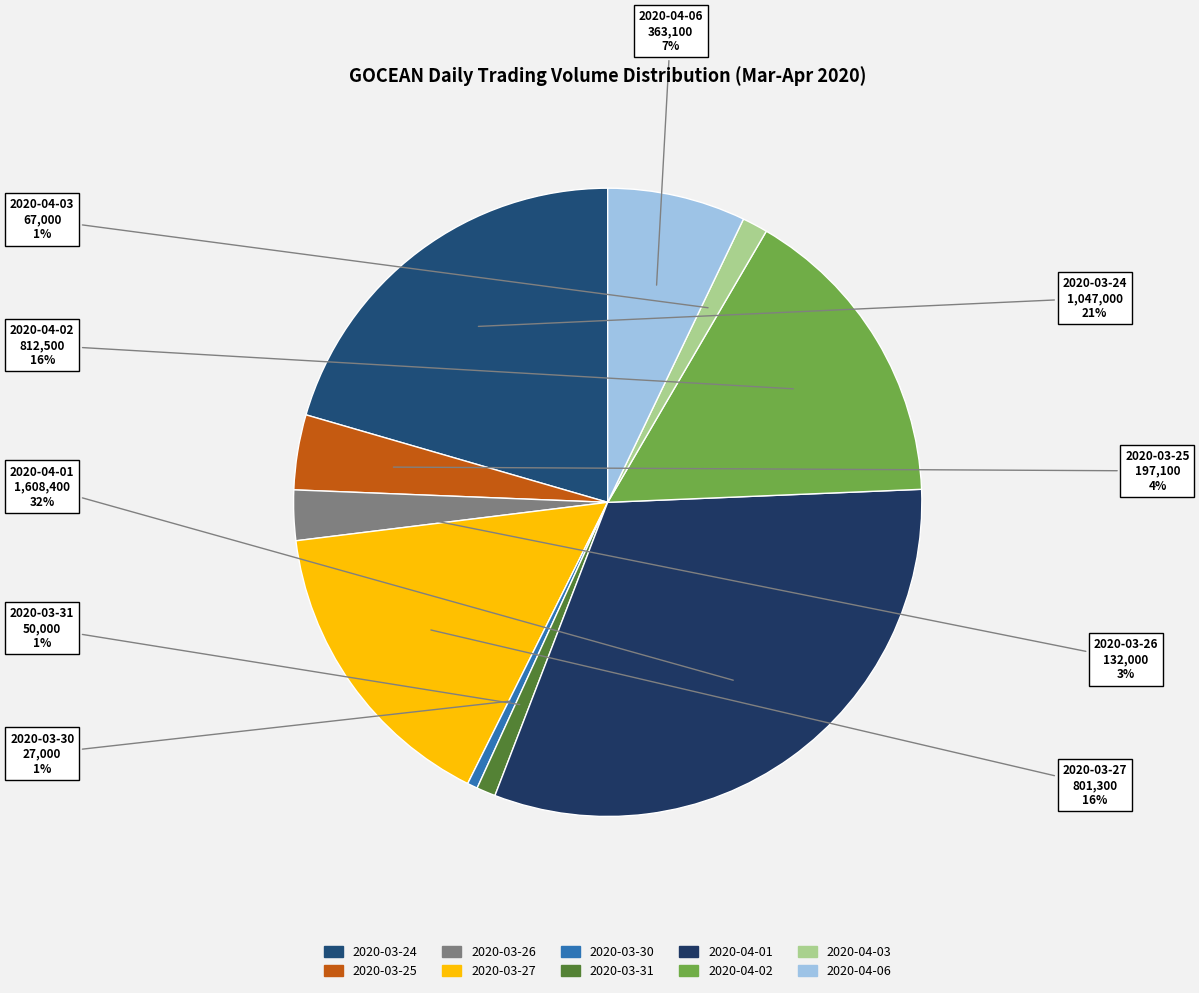

To the nearest percent, what is the difference between the 2020-03-27 and 2020-04-06 slice percentages?

9%